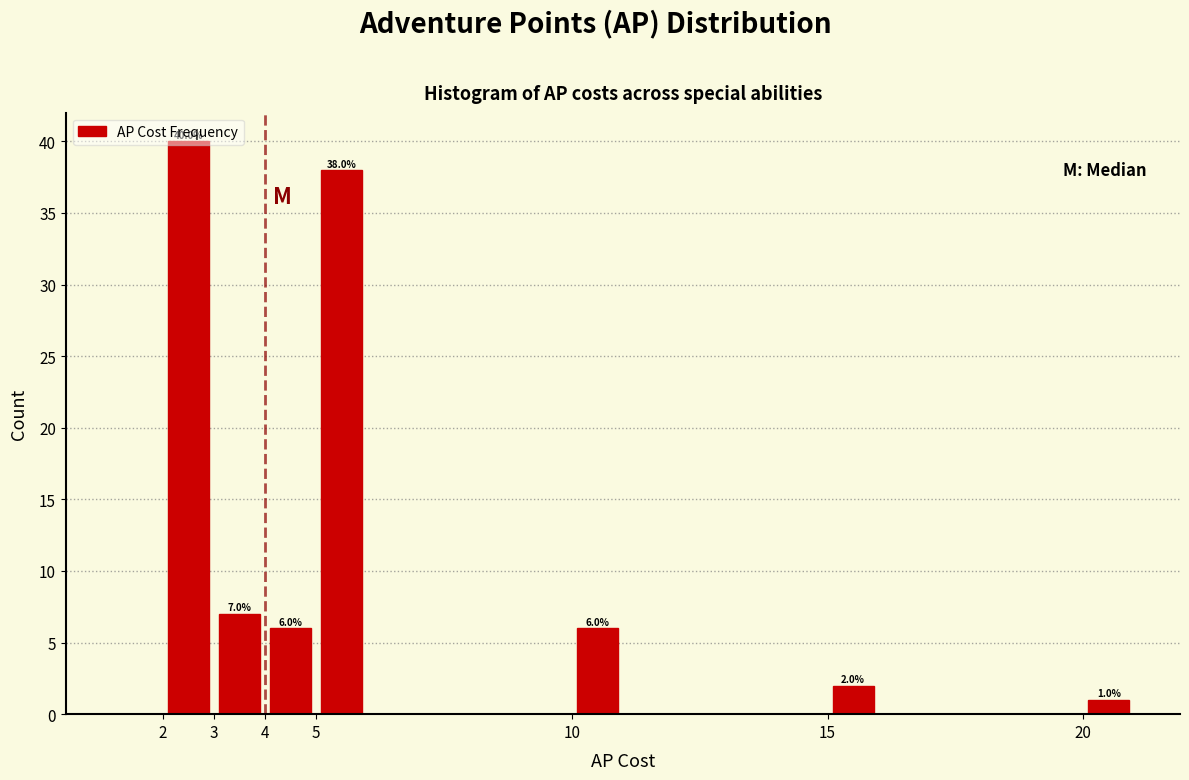

Which range on the x-axis has the tallest bar?

2 to 3